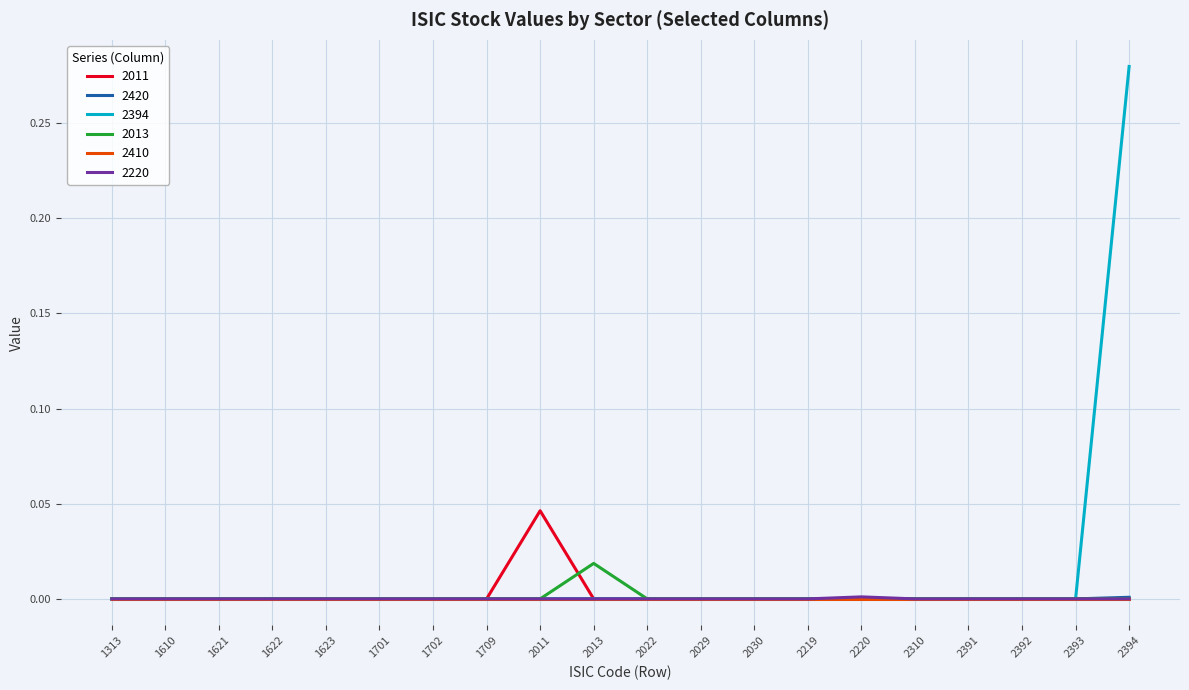

True or false: 2013 has a value of 0.0 at 2029.

True